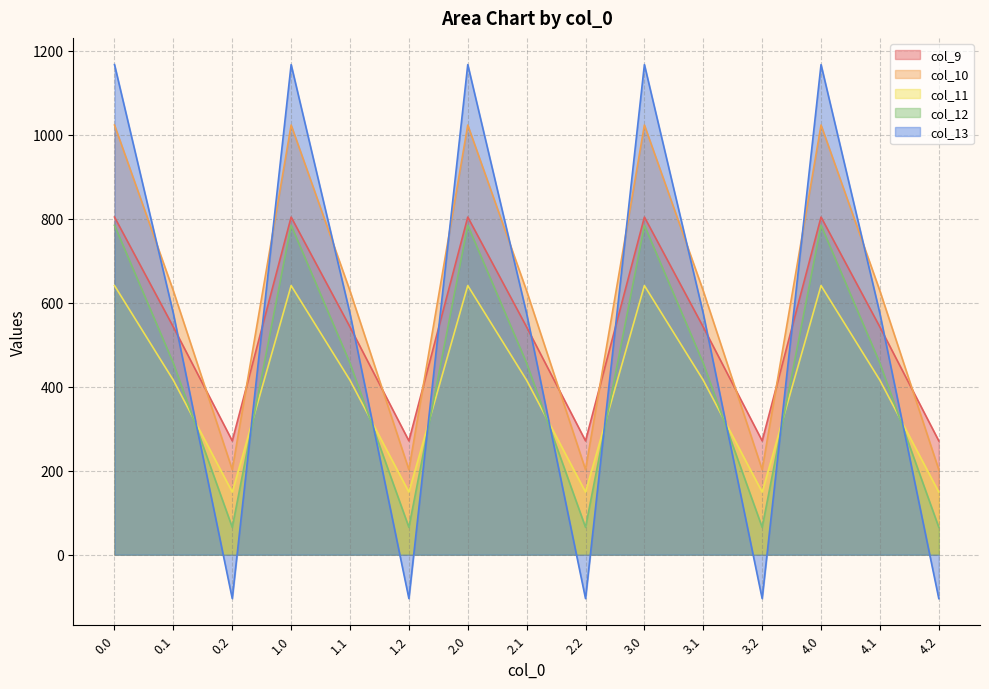

True or false: col_12 and col_10 cross at least once.

False